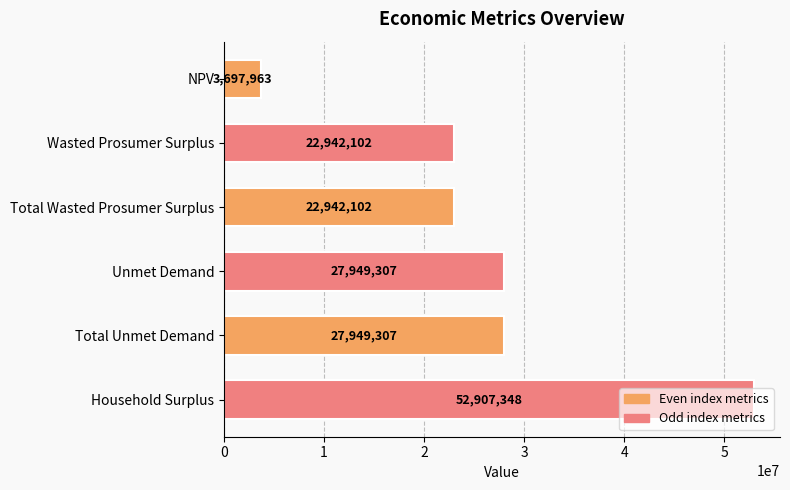

What is the sum of all values?

158388128.7